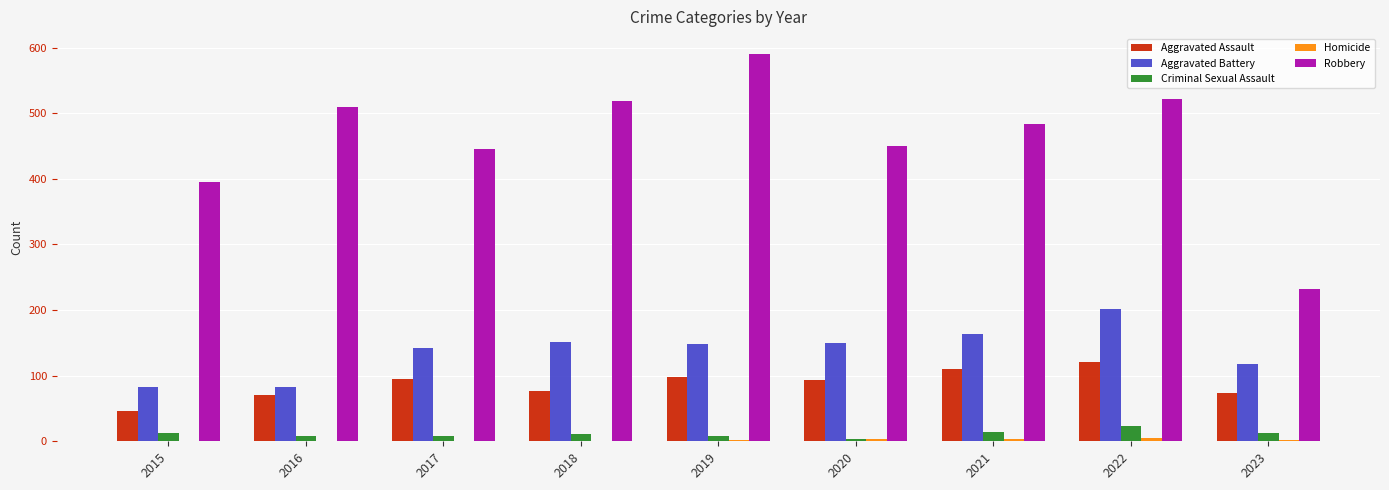

Which label corresponds to the largest value in the chart?

2019